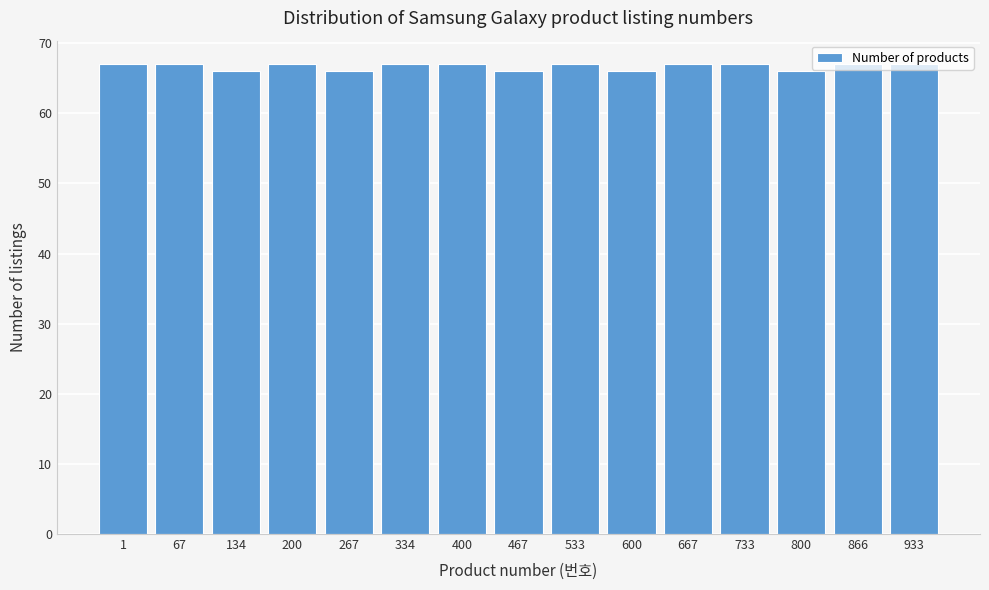

The chart shows a value of 110 at 866. True or false?

False